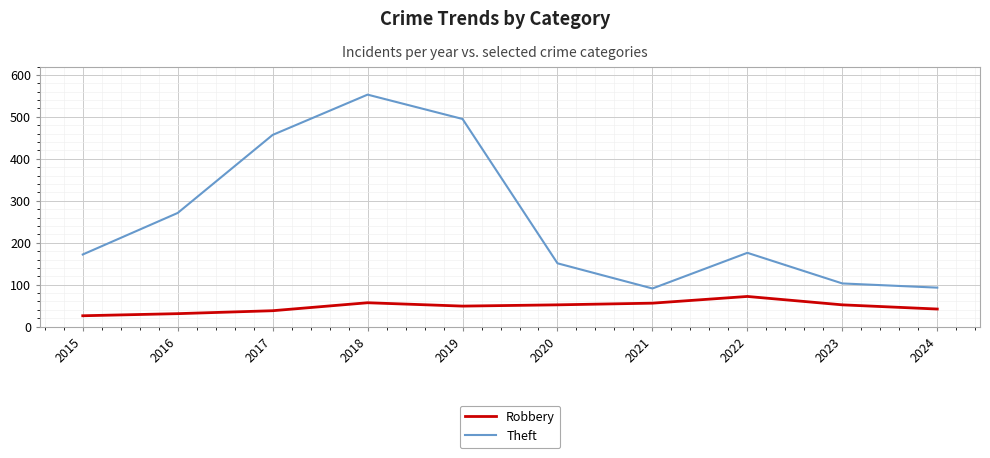

What is the difference between the Robbery values at 2024 and 2021?

14